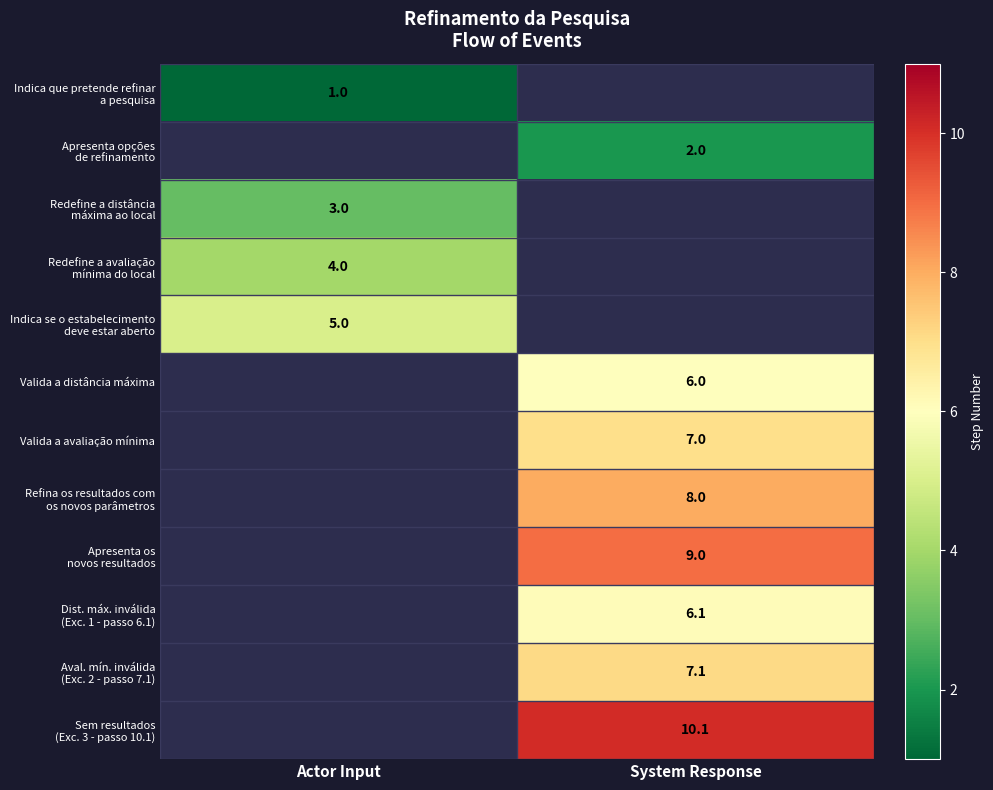

Which has a higher value, System Response or Actor Input?

Actor Input